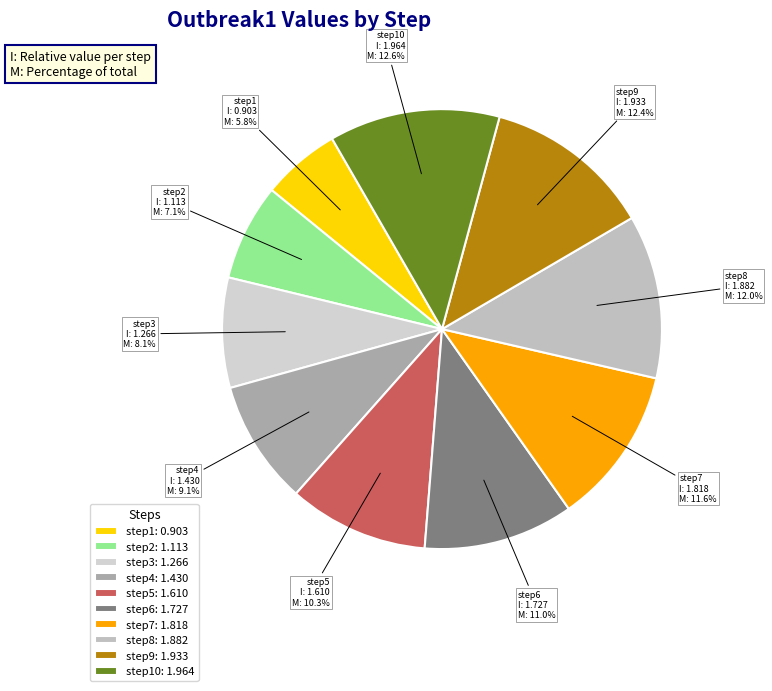

Is the sum of step6 and step8 greater than half?

No